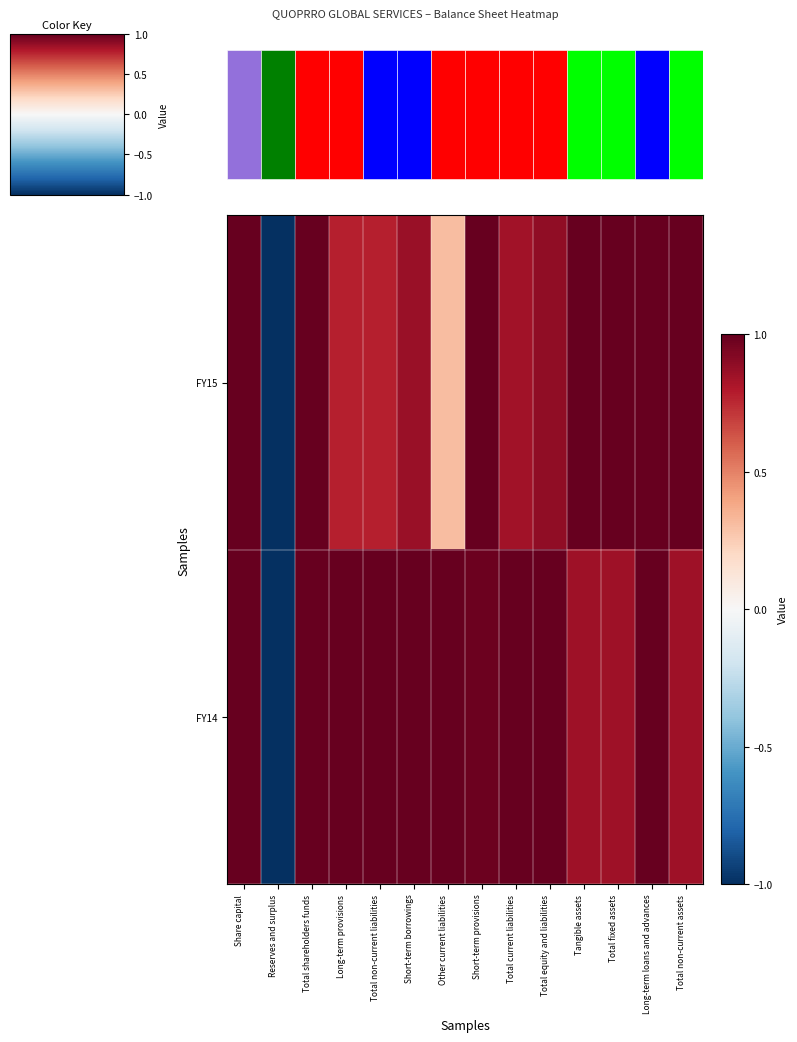

At which label does FY15 reach its minimum?

Reserves and surplus